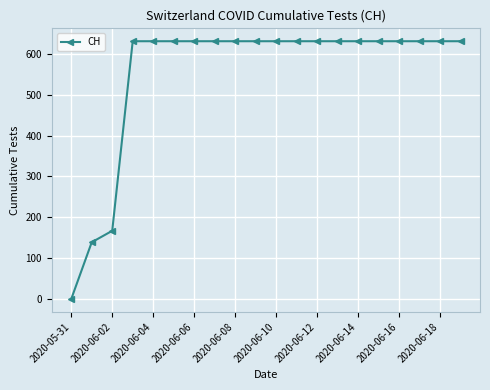

What is the greatest value displayed?

631